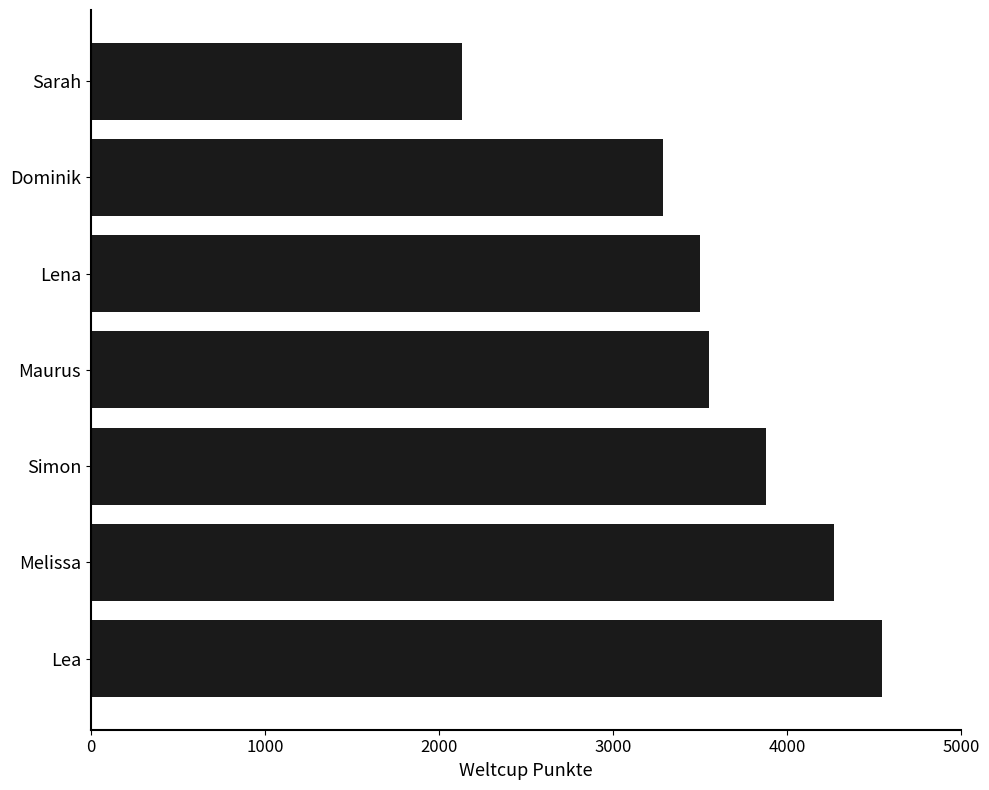

Reading bottom to top, what are all the values shown in this chart?

4542	4268	3881	3549	3499	3284	2130